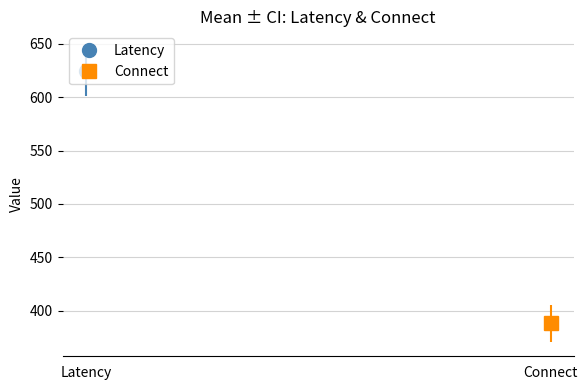

Which series has the widest spread of values?

Latency